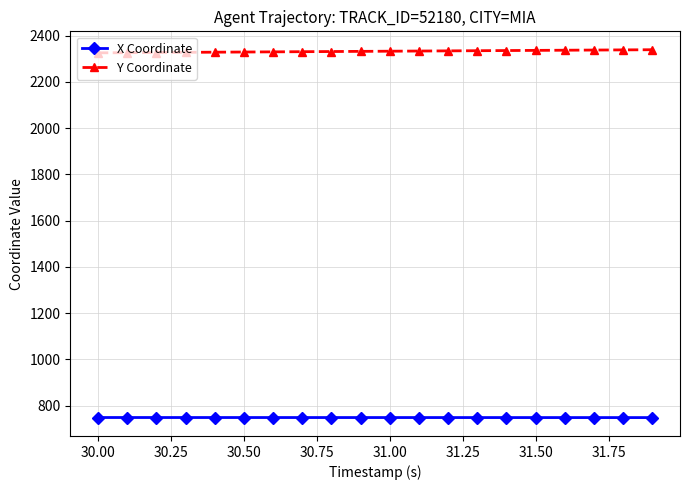

List the series in order of their overall mean, highest first.

Y Coordinate, X Coordinate